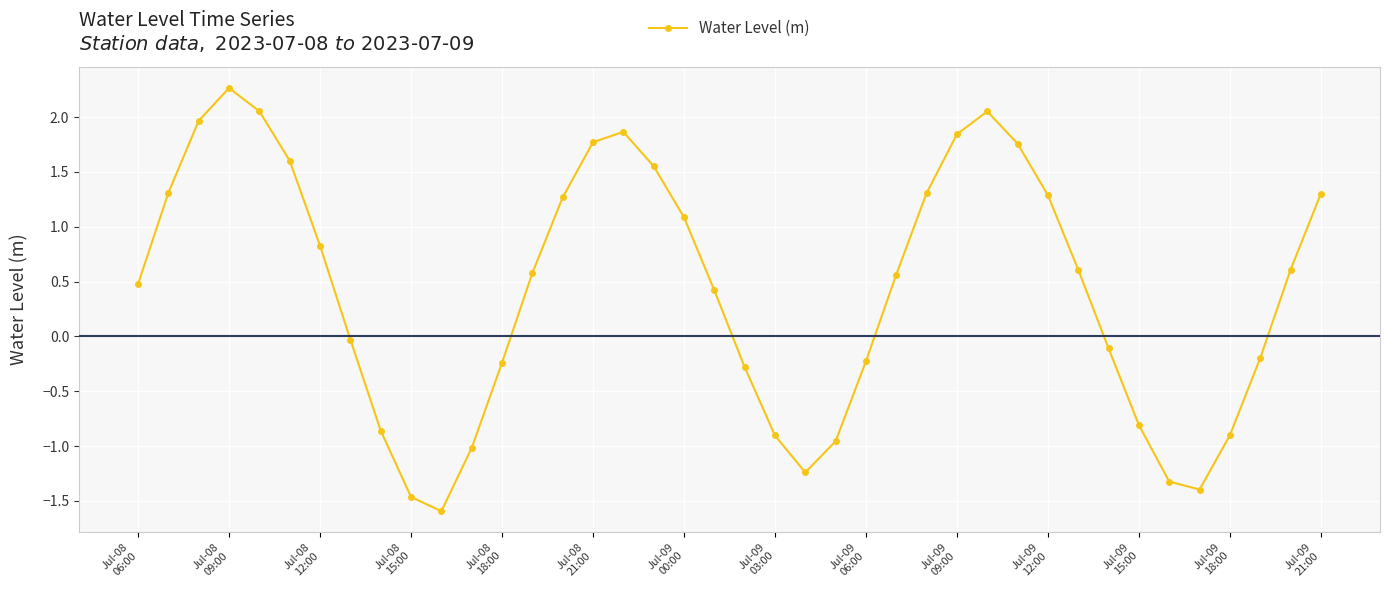

True or false: there are more than 0 points higher than both neighbors.

True